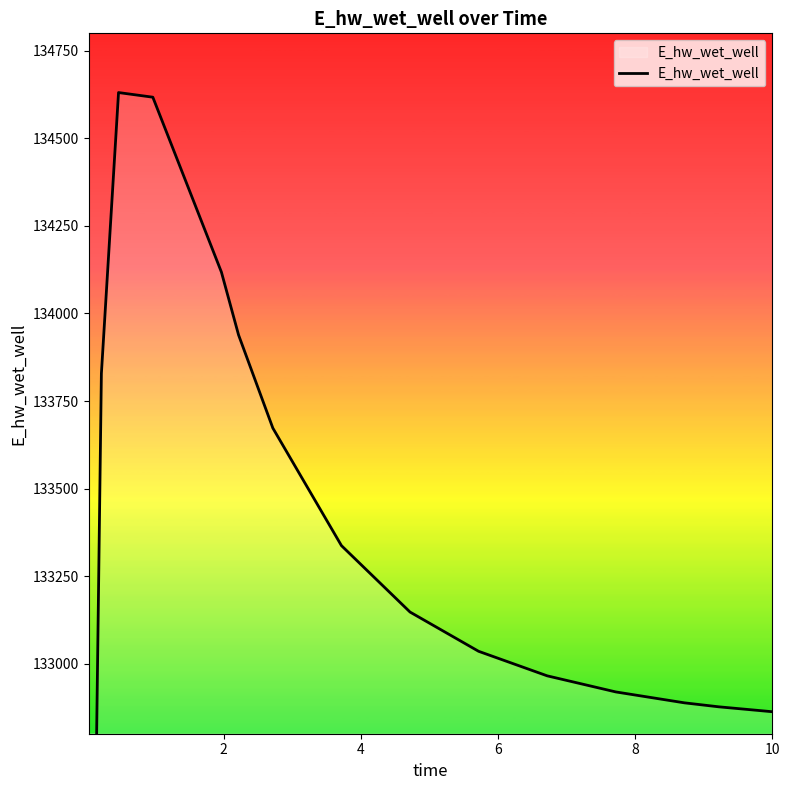

The chart shows a value of 57128.2 at 14. True or false?

False